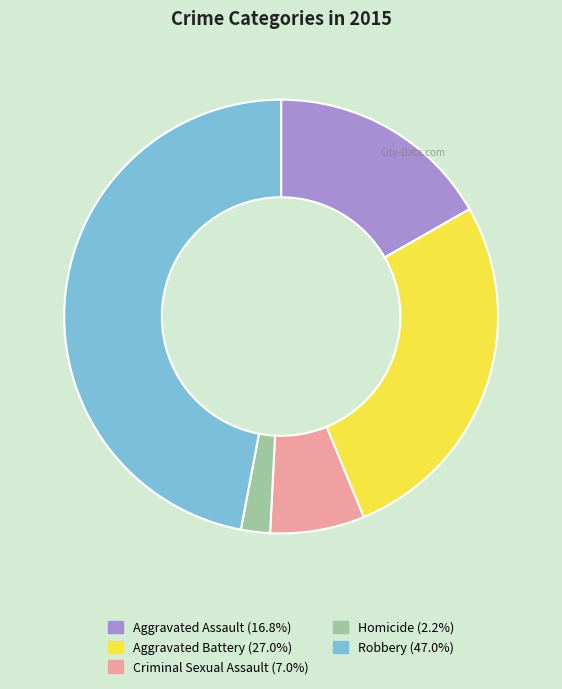

What is the ratio of the value at Aggravated Battery to the value at Homicide?

12.5